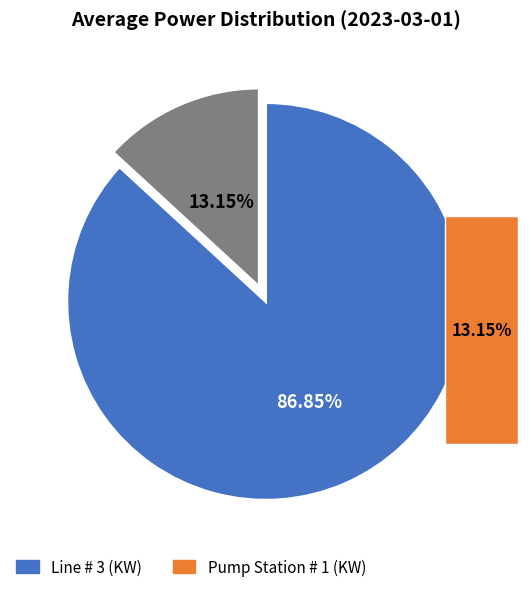

Rank the categories by value from lowest to highest.

Pump Station # 1 (KW), Line # 3 (KW)